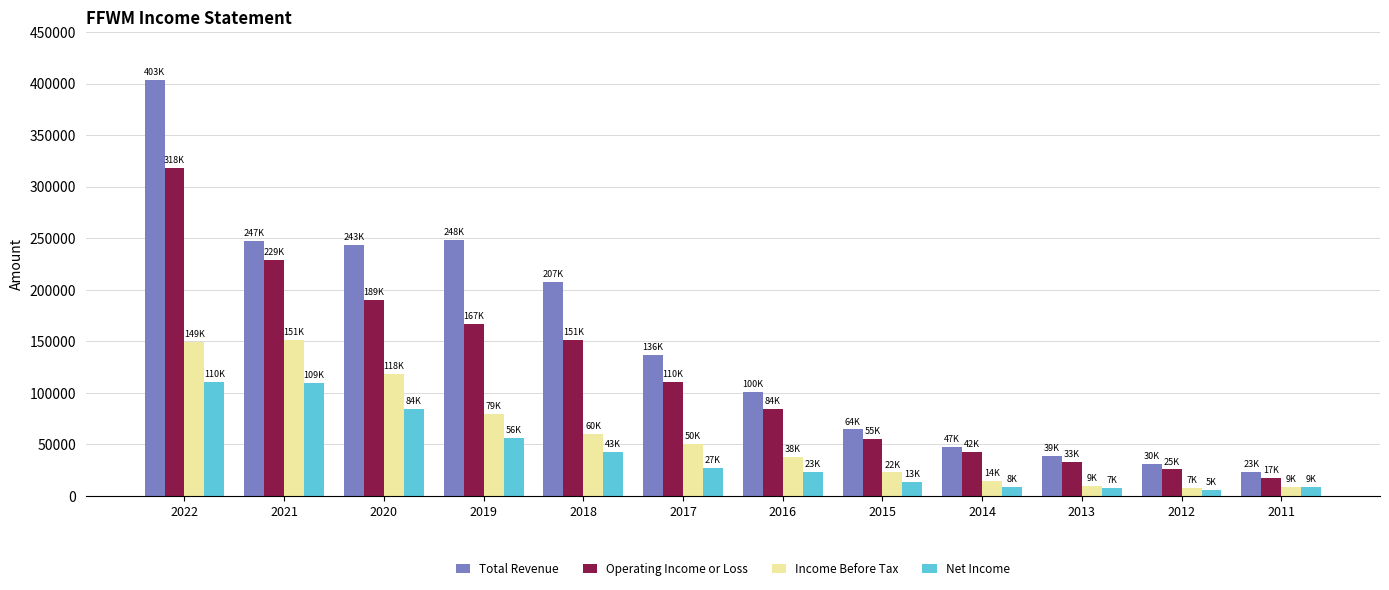

Are the bars horizontal?

No